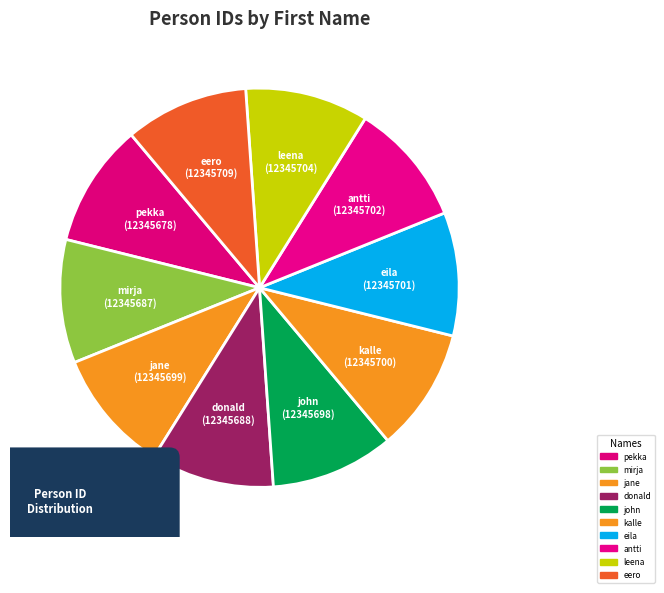

Rank the categories by value from lowest to highest.

pekka, mirja, donald, john, jane, kalle, eila, antti, leena, eero